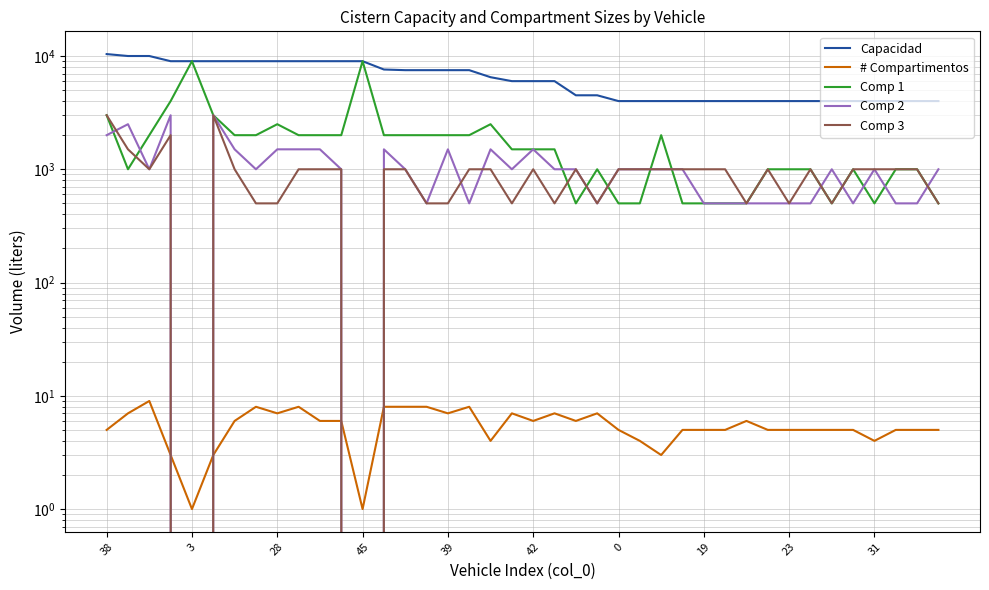

The Comp 1 series shows 2000 at 26. True or false?

True